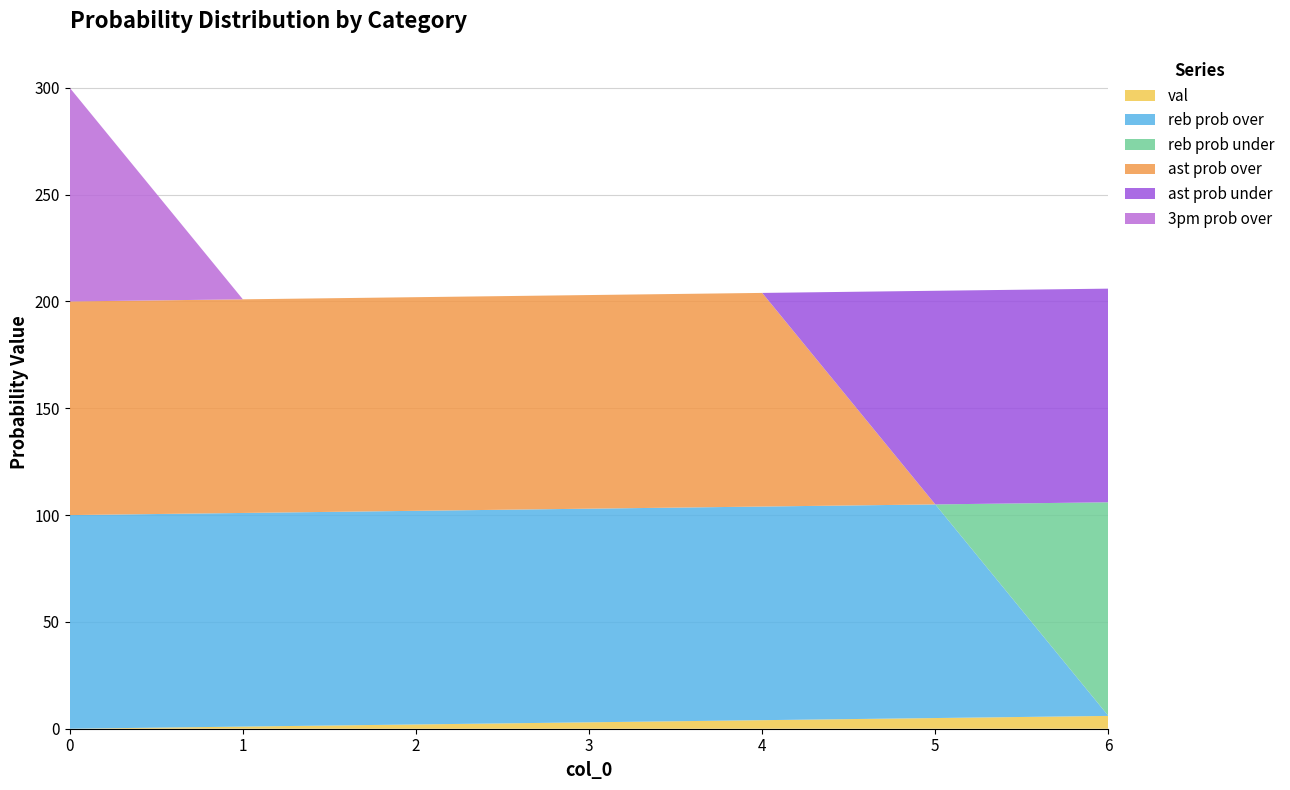

Reading left to right, what are all the values shown in this chart?

val: 0=0	1=1	2=2	3=3	4=4	5=5	6=6
reb prob over: 0=100	1=100	2=100	3=100	4=100	5=100	6=0
reb prob under: 0=0	1=0	2=0	3=0	4=0	5=0	6=100
ast prob over: 0=100	1=100	2=100	3=100	4=100	5=0	6=0
ast prob under: 0=0	1=0	2=0	3=0	4=0	5=100	6=100
3pm prob over: 0=100	1=0	2=0	3=0	4=0	5=0	6=0